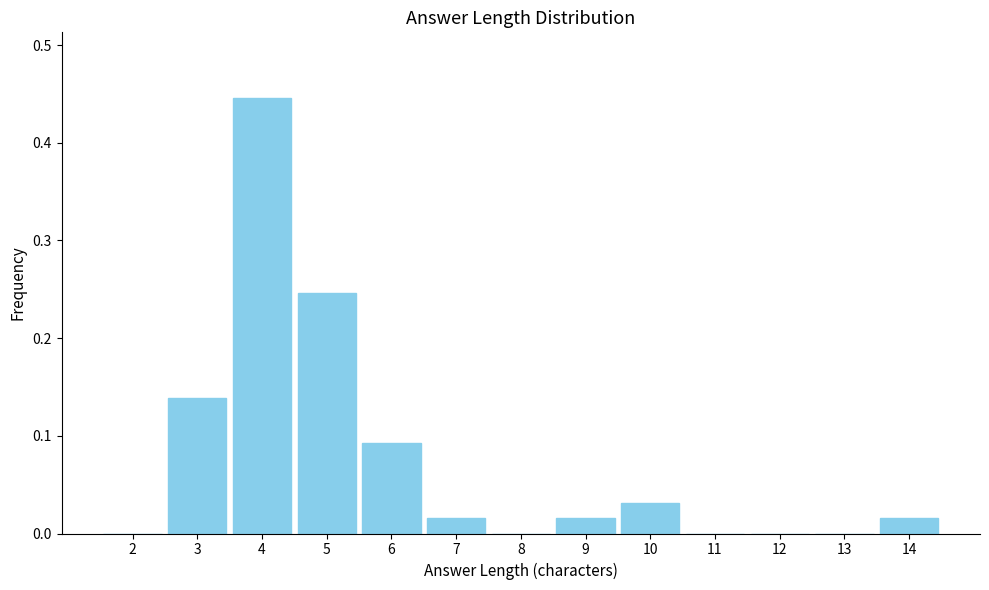

At which category does the chart reach its peak across all series?

4